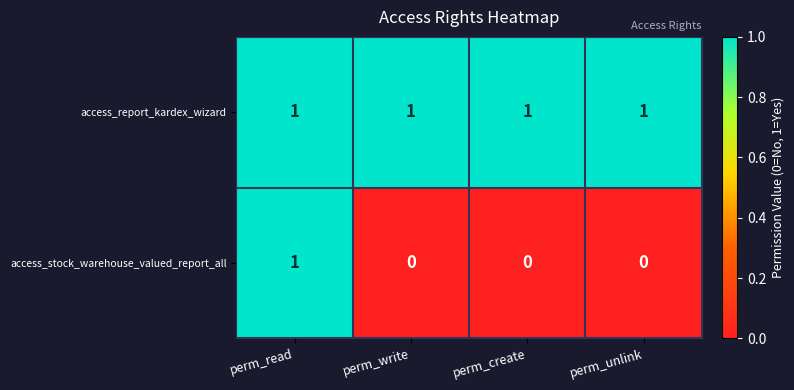

Which series changed the most between perm_read and perm_write?

access_stock_warehouse_valued_report_all